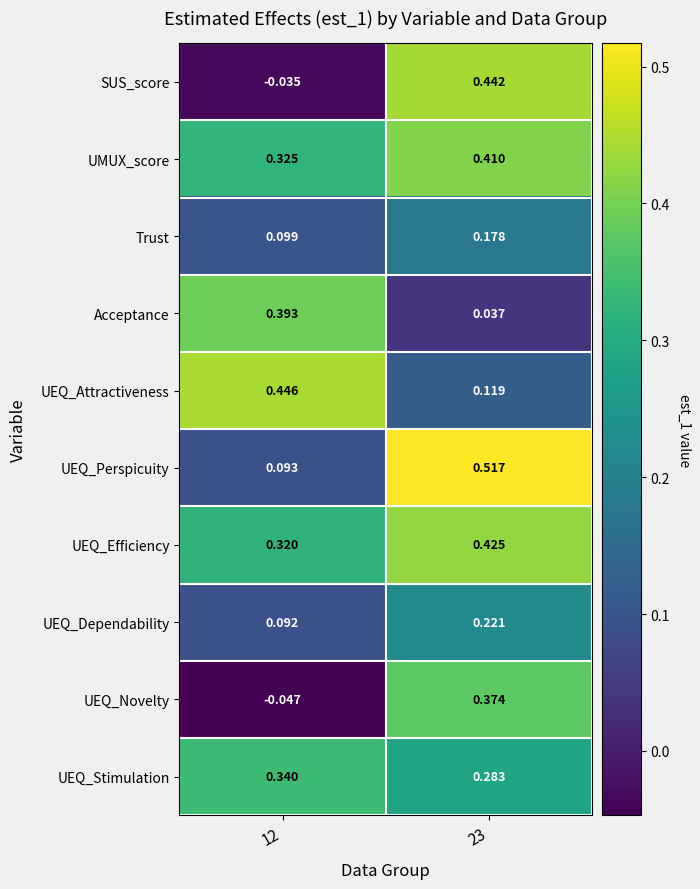

Which series has the largest range (max minus min)?

SUS_score